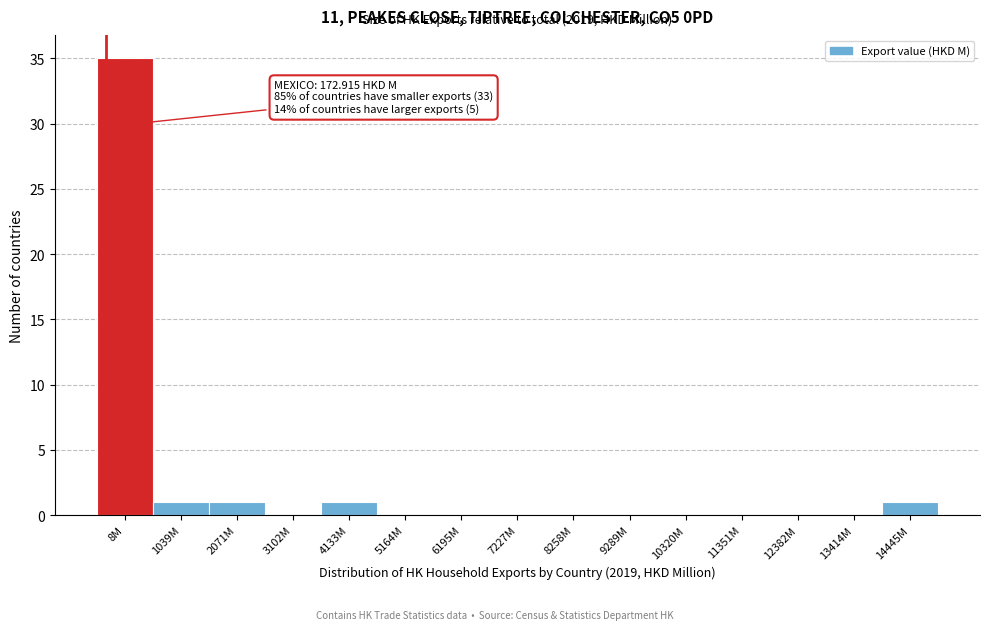

Reading left to right, extract all data points from this chart.

8M=35	1039M=1	2071M=1	3102M=0	4133M=1	5164M=0	6195M=0	7227M=0	8258M=0	9289M=0	10320M=0	11351M=0	12382M=0	13414M=0	14445M=1